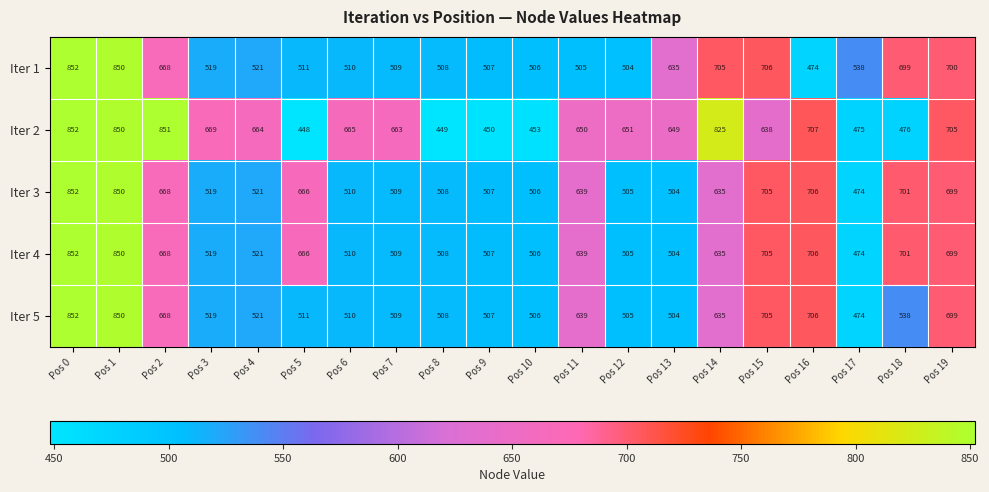

What is the average value of the Iter 1 series?

596